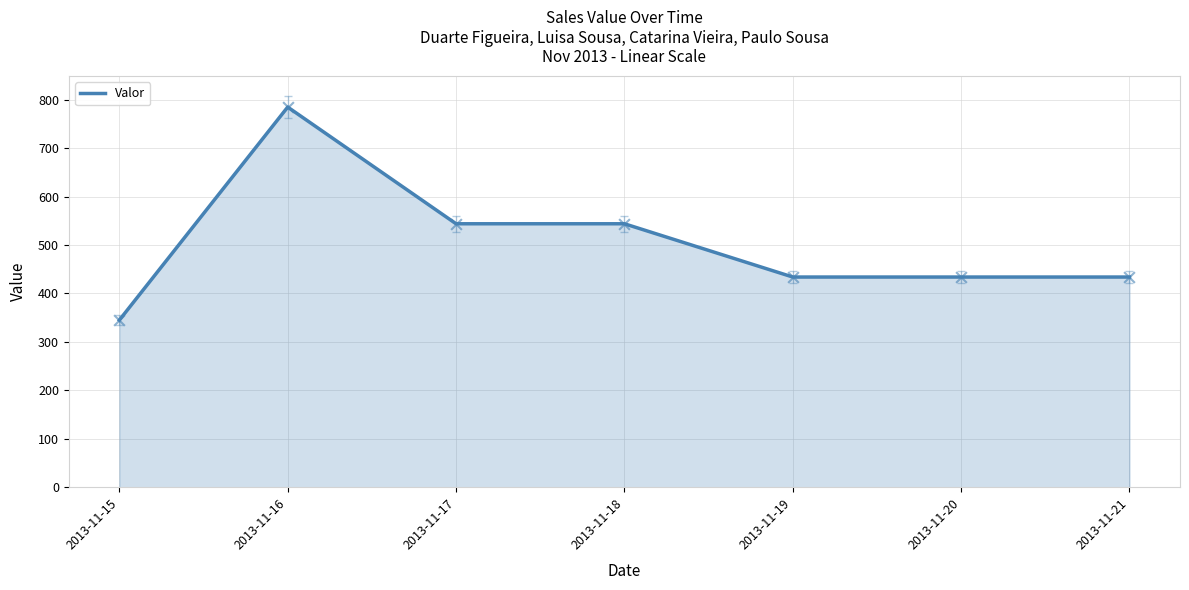

Which has a higher value, 2013-11-16 or 2013-11-18?

2013-11-16